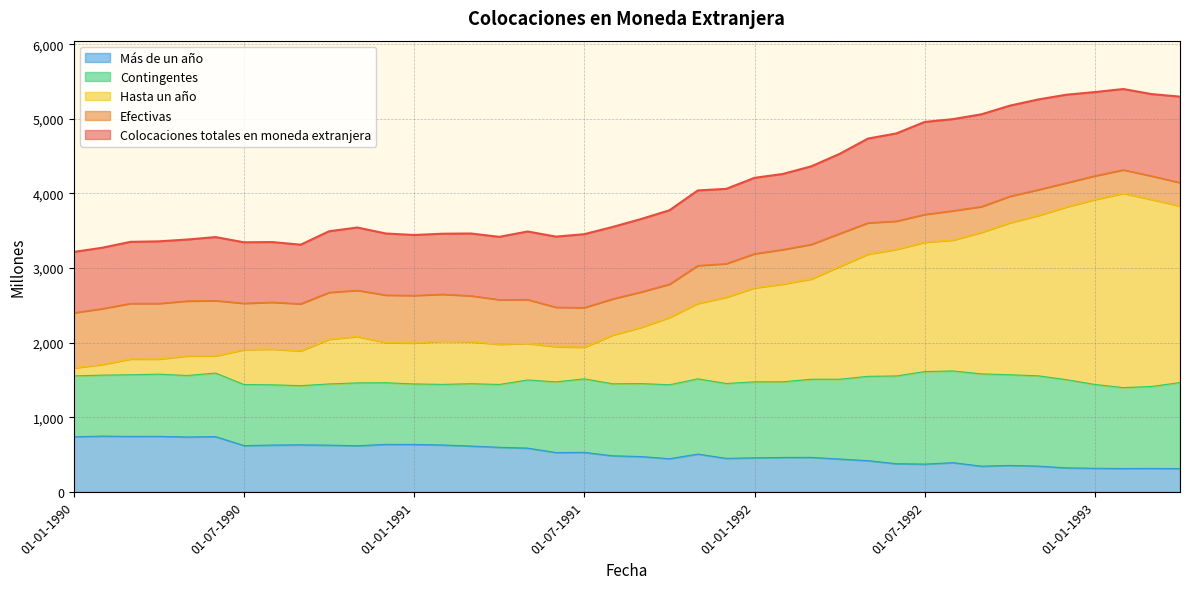

Where is Efectivas nearest to the value 3357?

01-03-1992